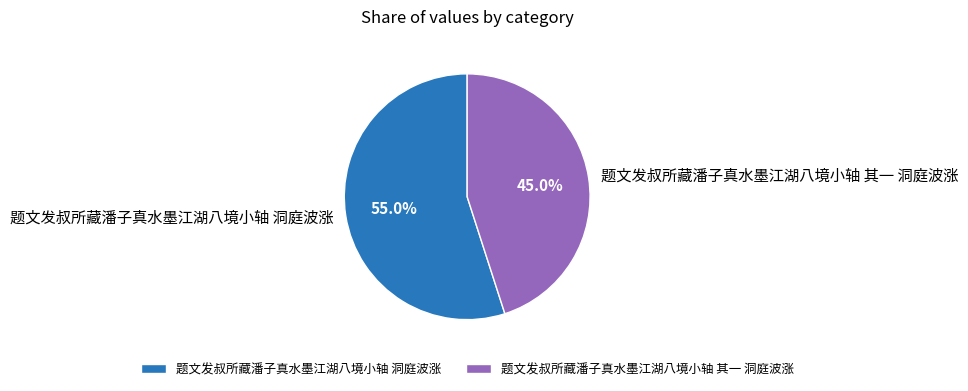

Is the sum of 题文发叔所藏潘子真水墨江湖八境小轴 其一 洞庭波涨 and 题文发叔所藏潘子真水墨江湖八境小轴 洞庭波涨 greater than half?

Yes